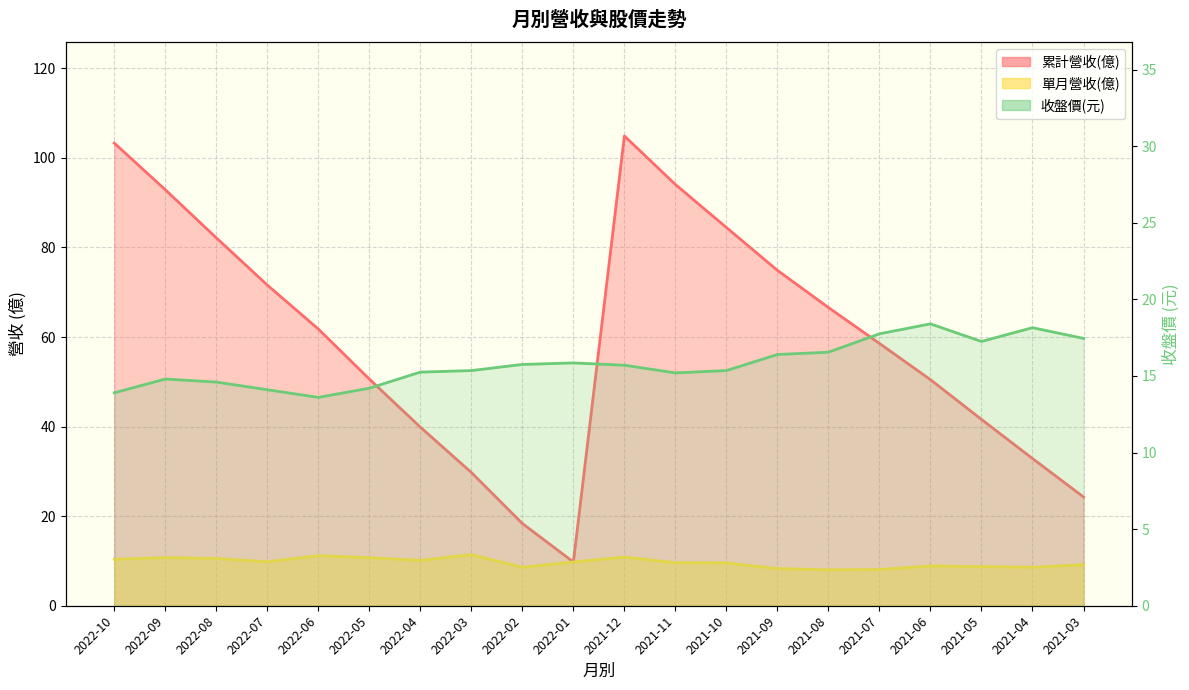

In 收盤價, how many points are higher than both neighbors (excluding endpoints)?

4